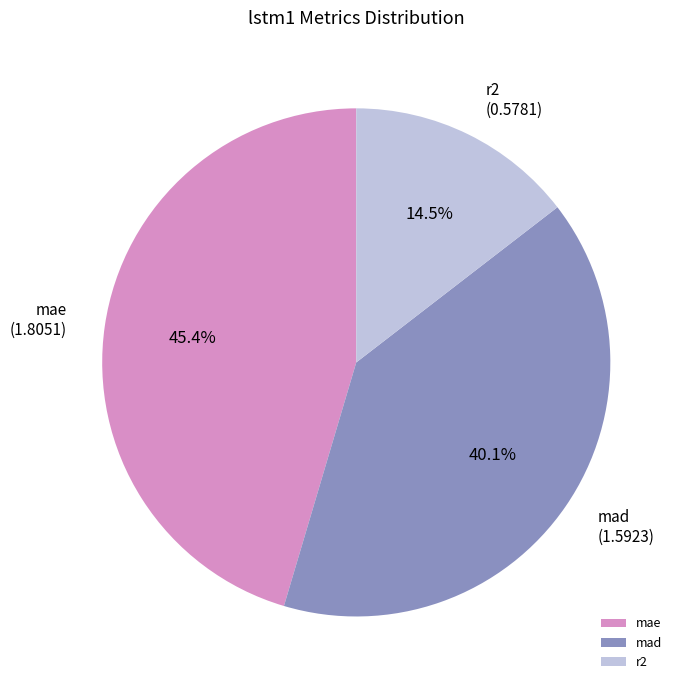

Does mae account for over 50% of the chart?

No